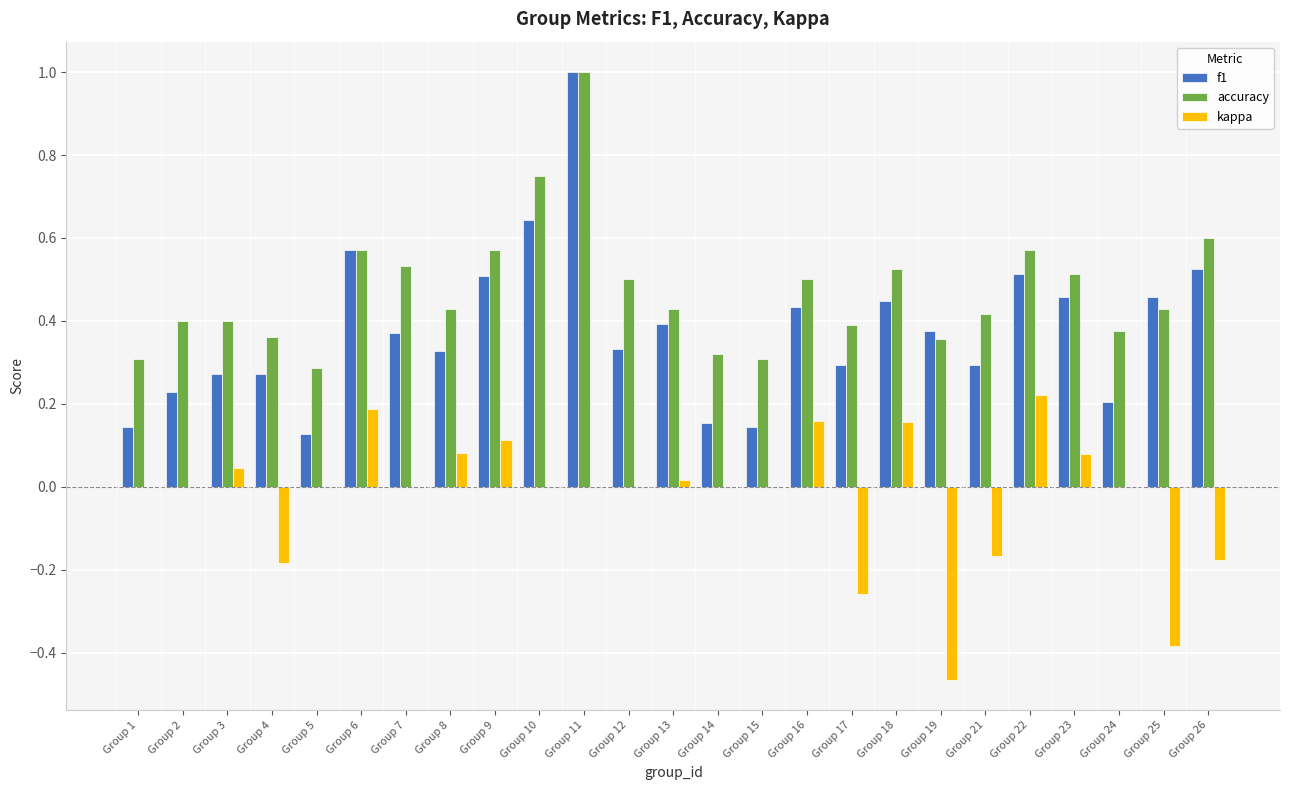

What is the sum of the accuracy values at Group 7 and Group 24?

0.9